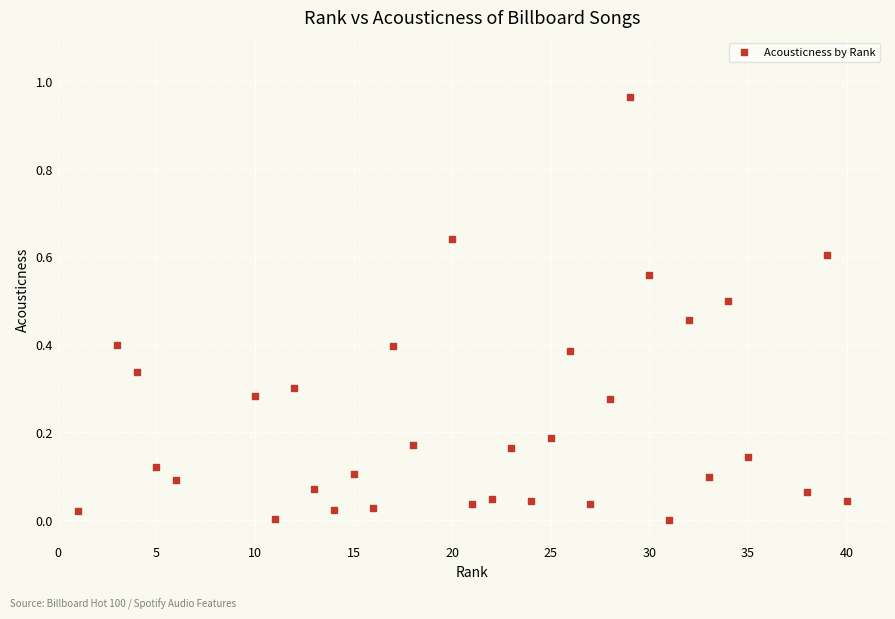

What is the range of X values (max minus min)?

39.0